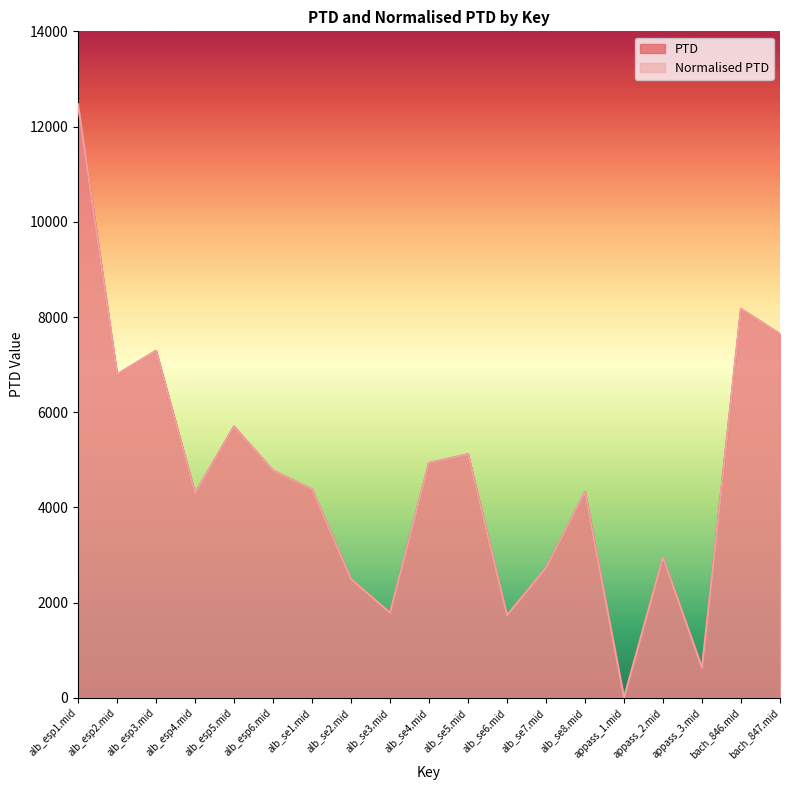

What is the sum of all PTD values?

88216.5